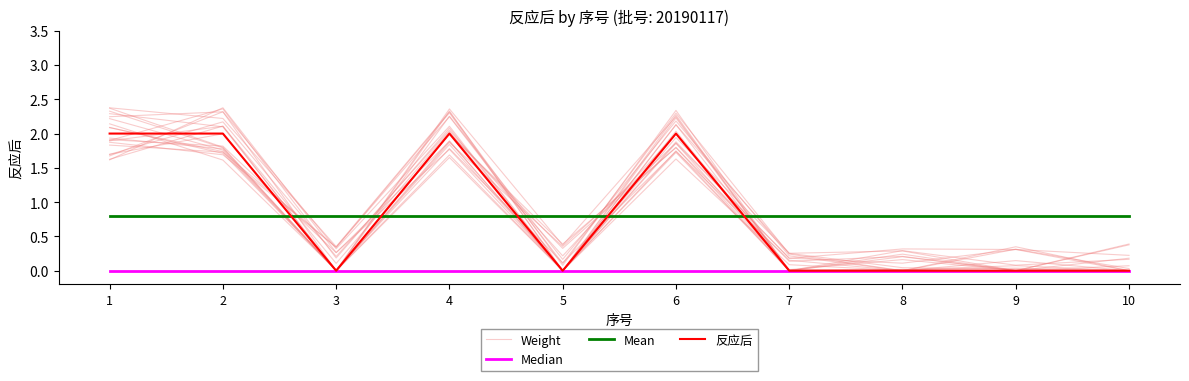

How many categories are shown in the chart?

10